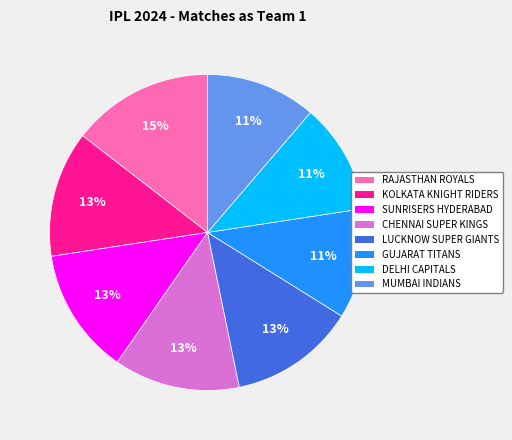

To the nearest percent, what is the average slice percentage?

12%